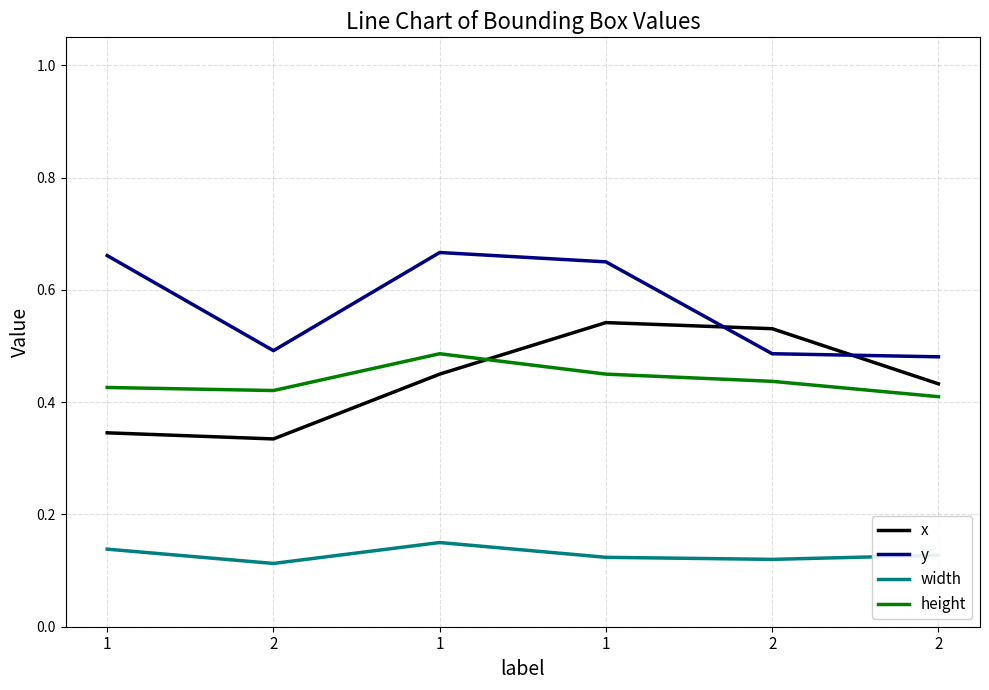

The x series shows 0.6 at 2. True or false?

False